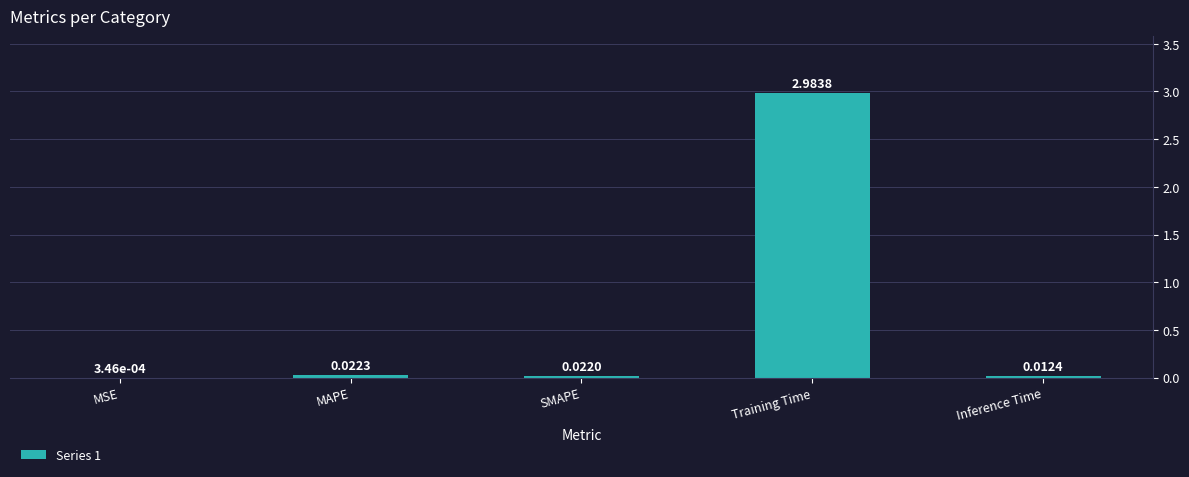

Which label corresponds to the largest value in the chart?

Training Time